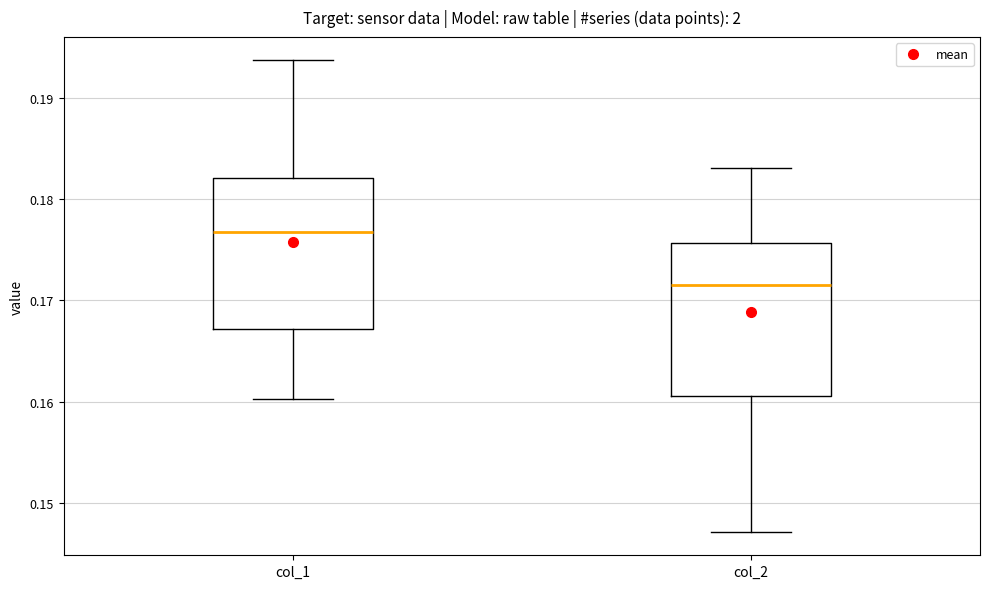

Reading left to right, transcribe this box plot: for each box, give where its median line is, the range the box spans, and where its two whiskers end, as read against the y-axis. The values are not printed on the chart, so give them approximately, as read against the axis.

col_1: median 0.177, box 0.167 to 0.182, whiskers 0.160 to 0.194
col_2: median 0.171, box 0.161 to 0.176, whiskers 0.147 to 0.183